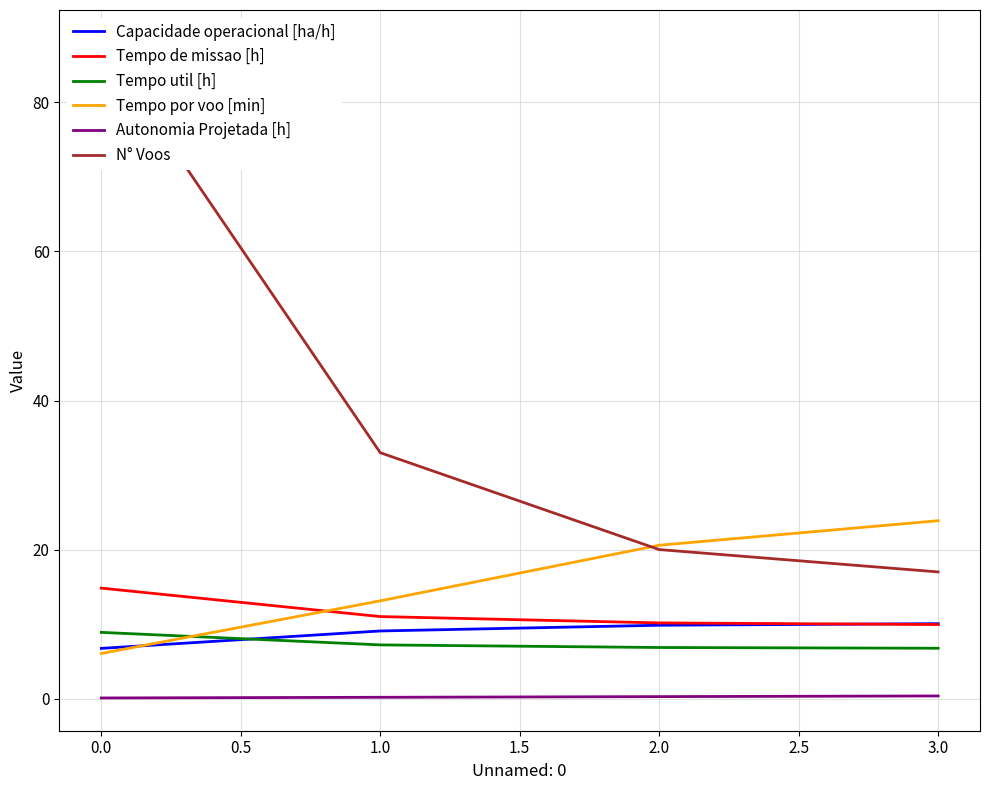

What is the difference between the Tempo util [h] values at 1.0 and 0.5?

0.1